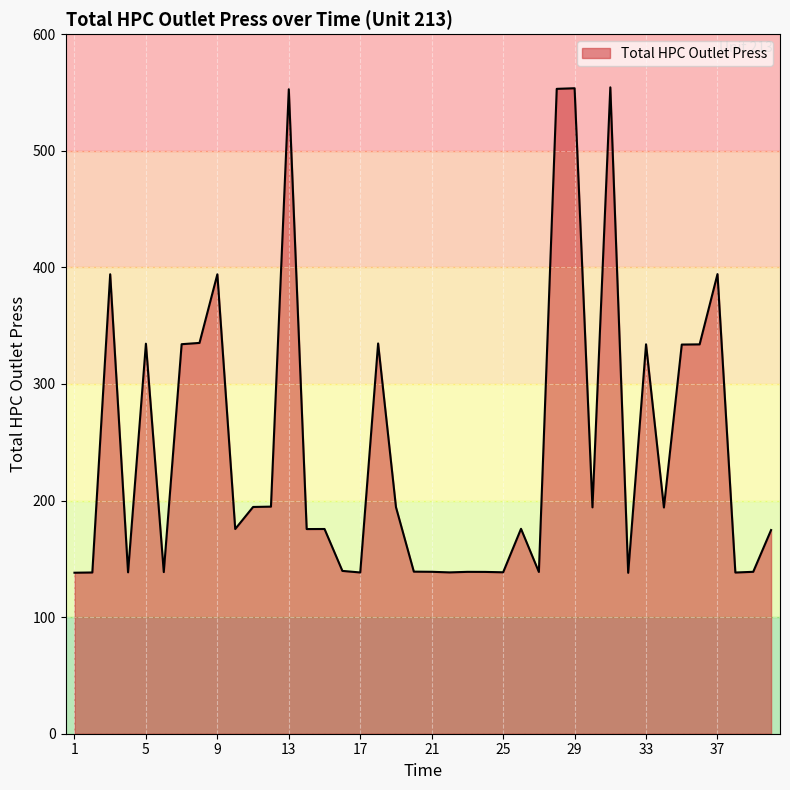

What is the smallest value displayed?

138.0